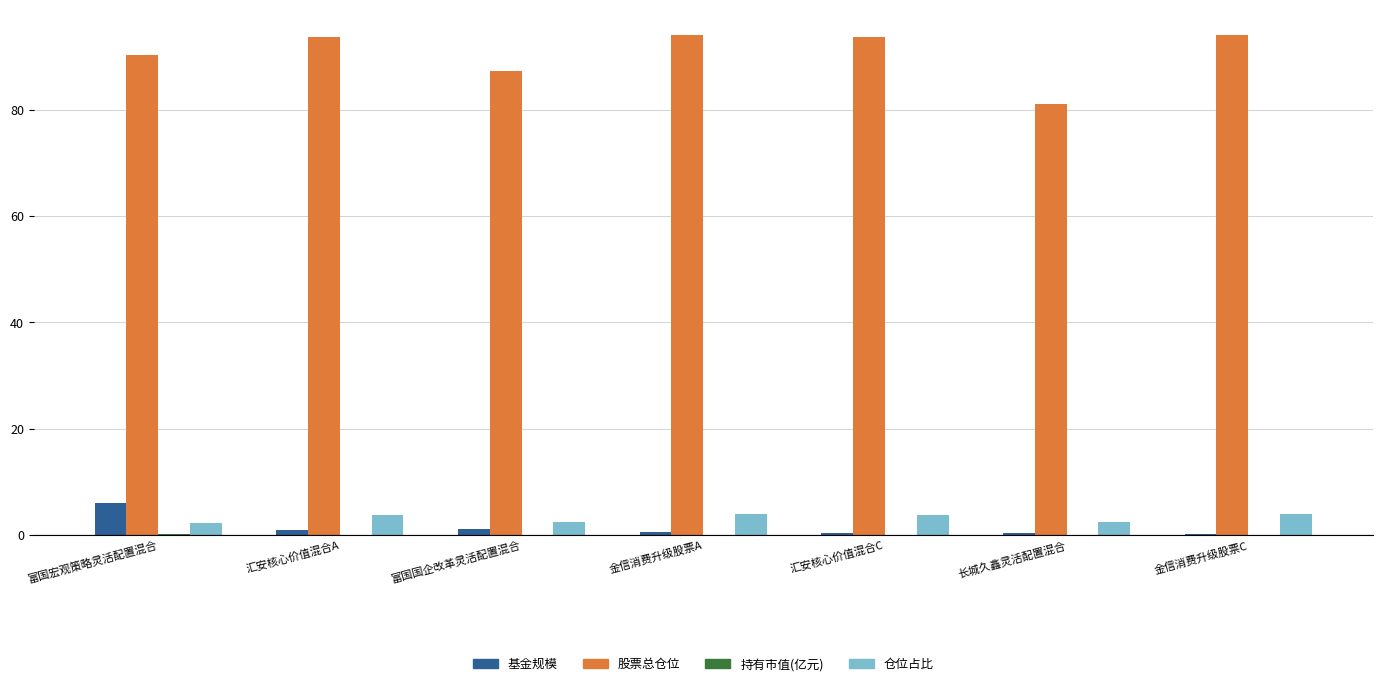

Is the value of 股票总仓位 at 金信消费升级股票A greater than the value of 基金规模 at 金信消费升级股票C?

Yes